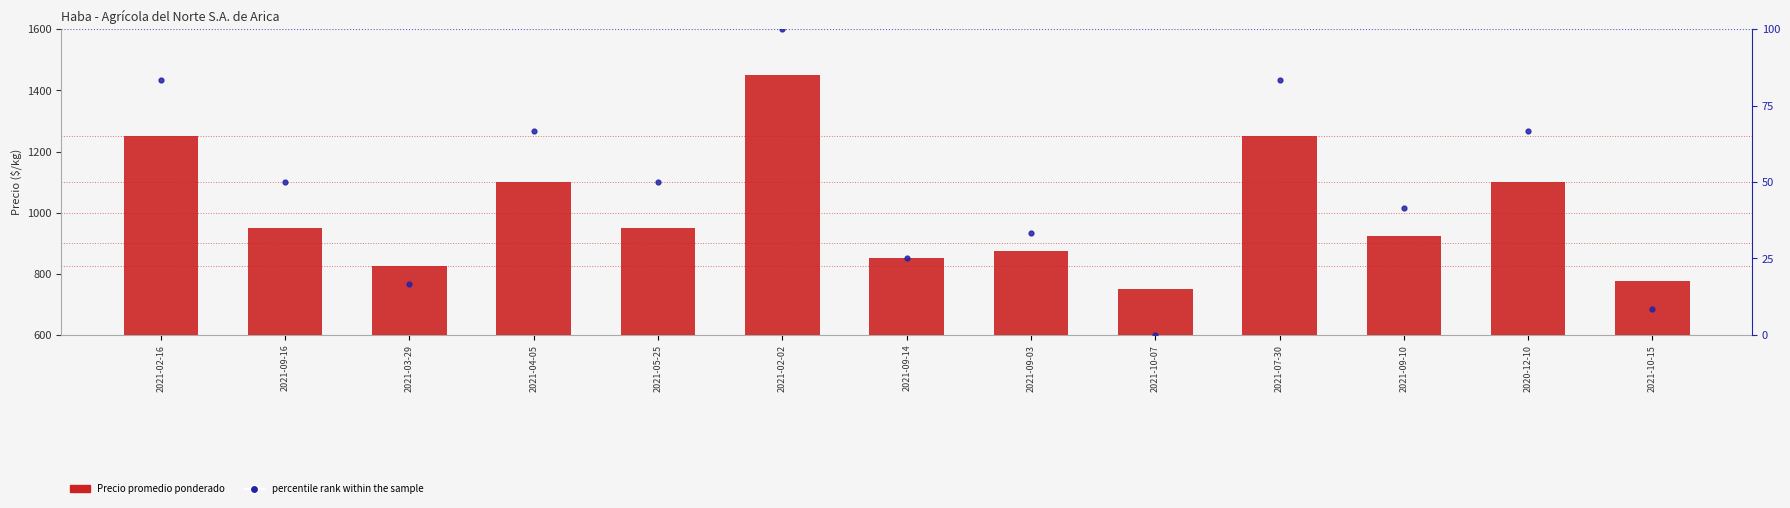

Which series has the widest spread of Y values?

Precio promedio ponderado